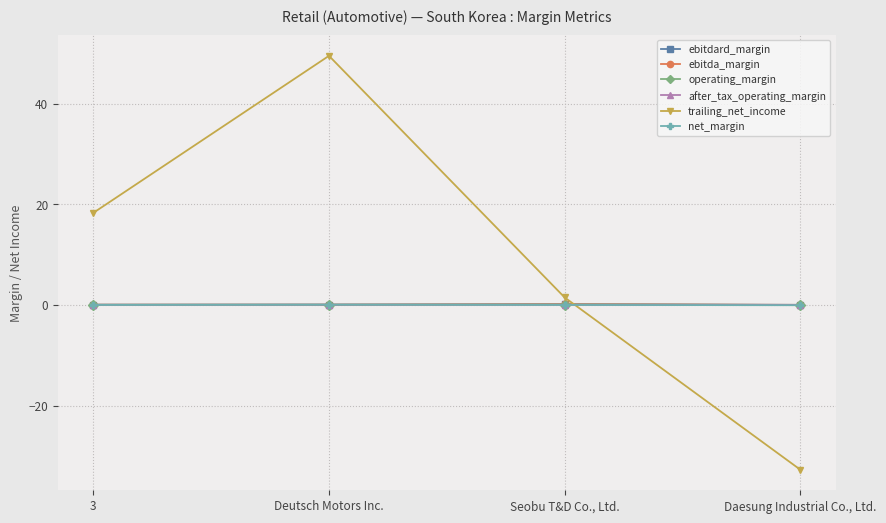

Is it true that trailing_net_income equals 49.5 at Deutsch Motors Inc.?

True